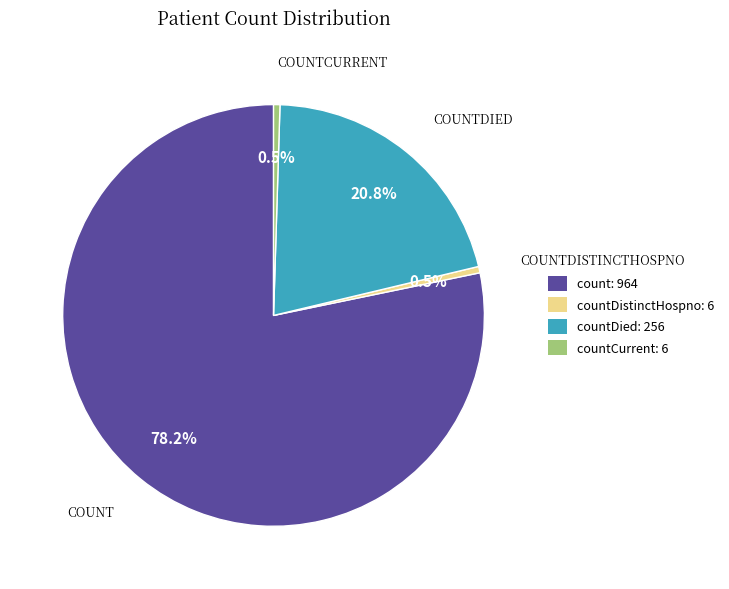

How many slices are in this pie chart?

4